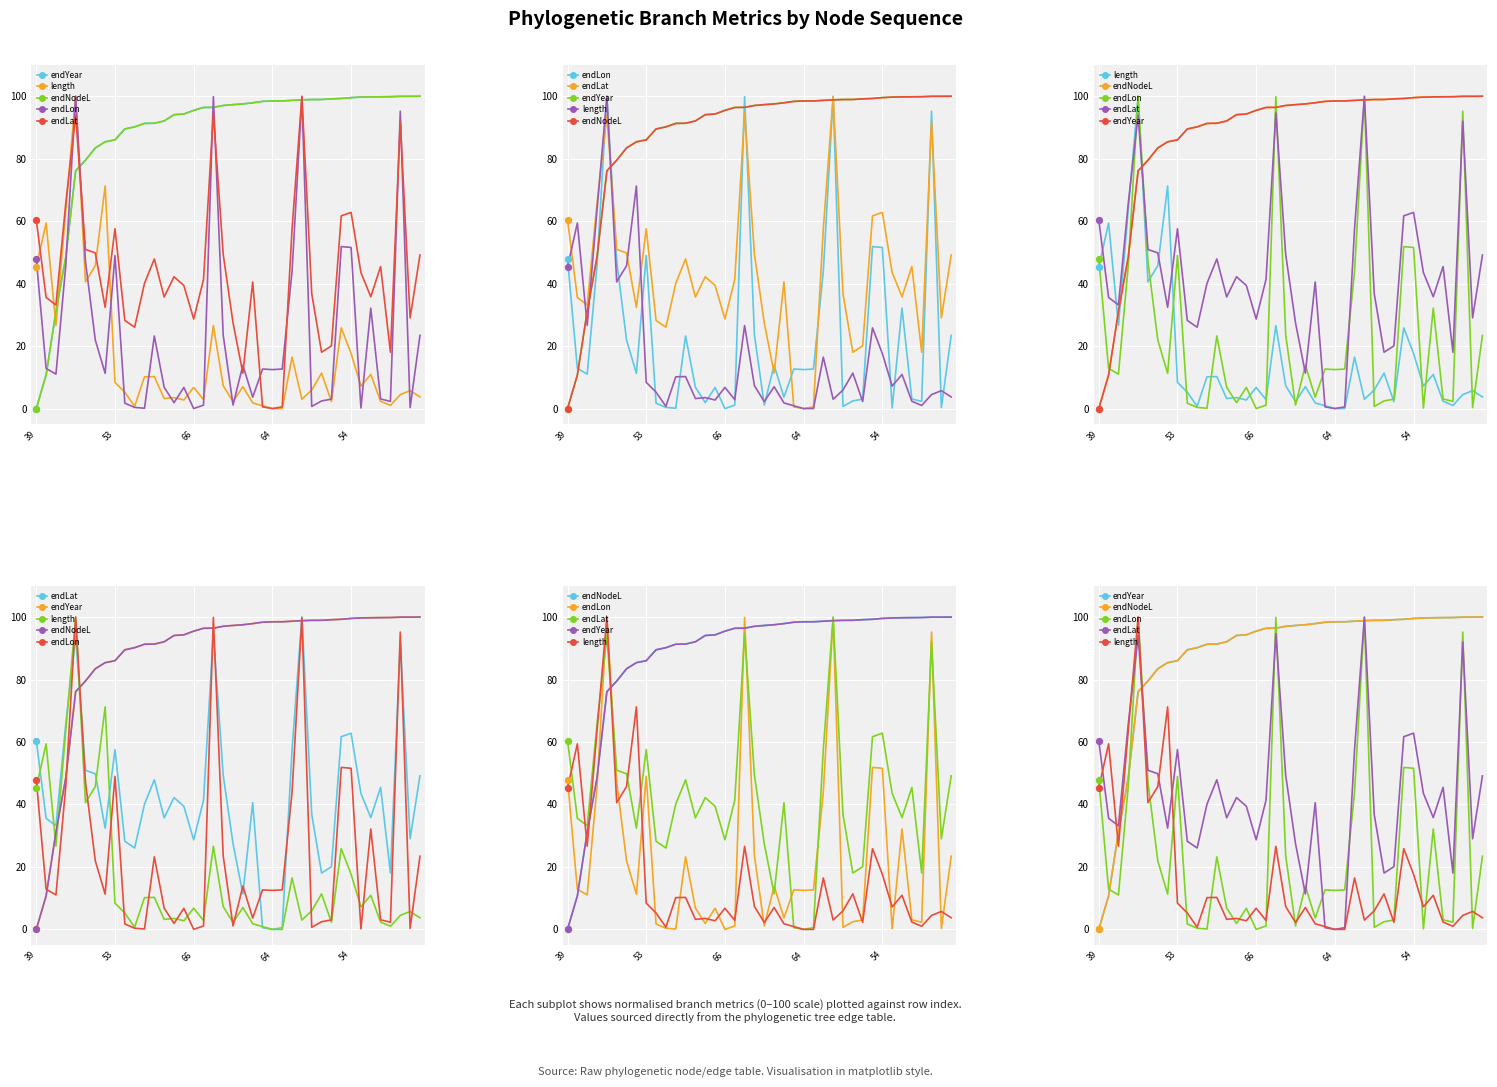

Which series contains the highest Y value?

endYear